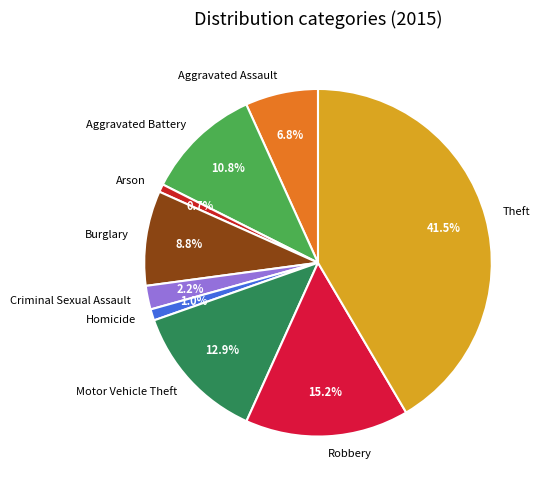

To the nearest percent, what is the combined percentage of Theft and Criminal Sexual Assault?

44%